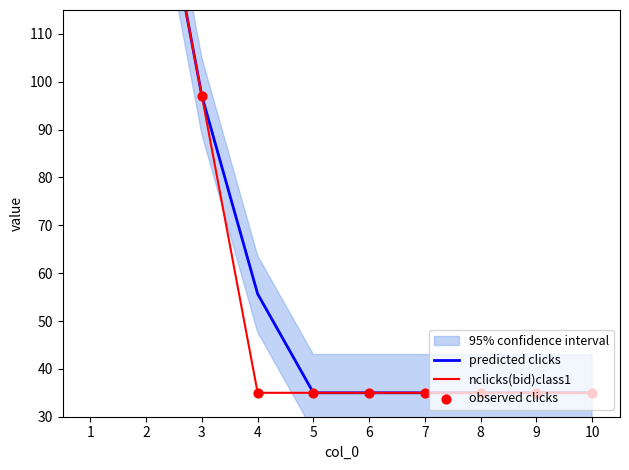

What is the total value across all series at 6?

105.0